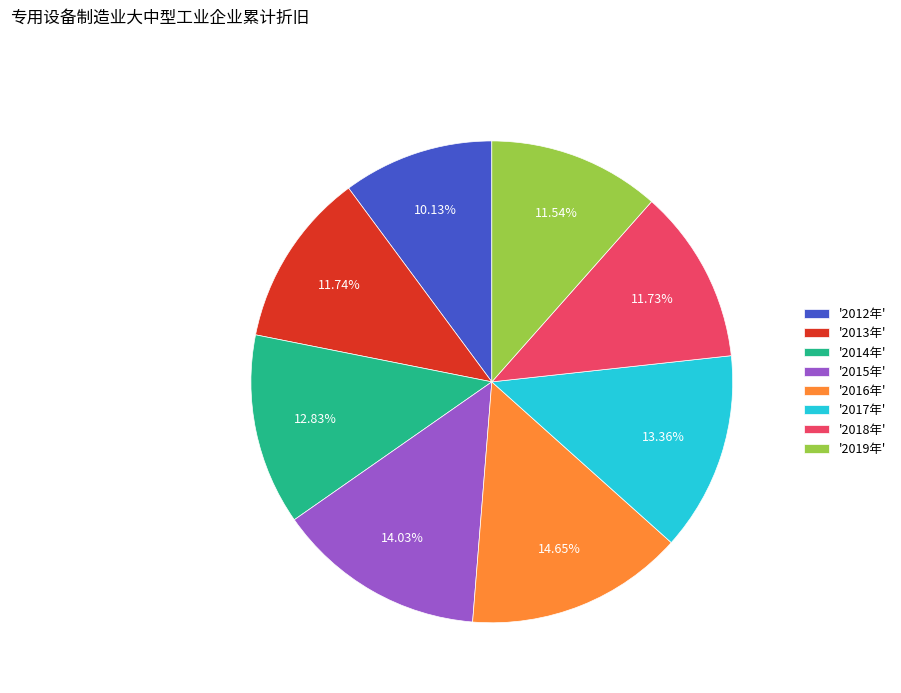

Is there a majority slice in this chart?

No